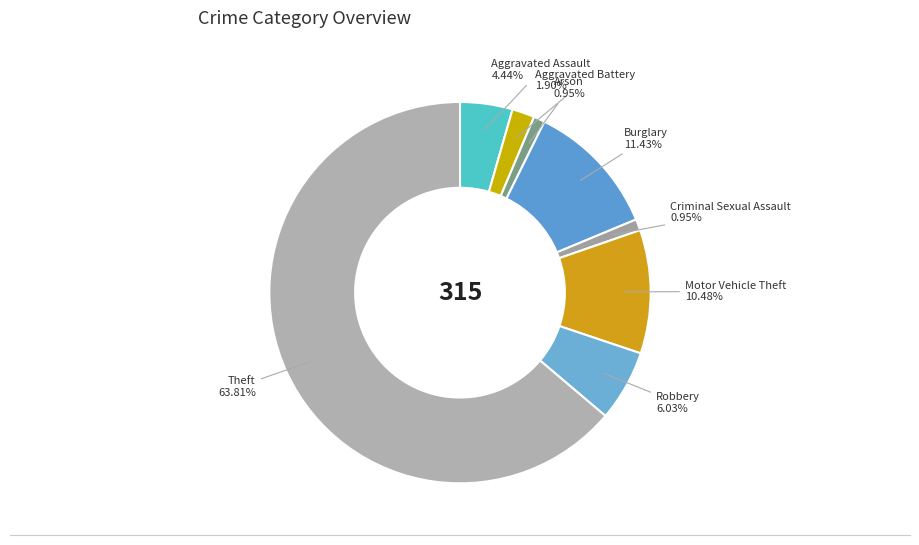

How many slices are in this pie chart?

8